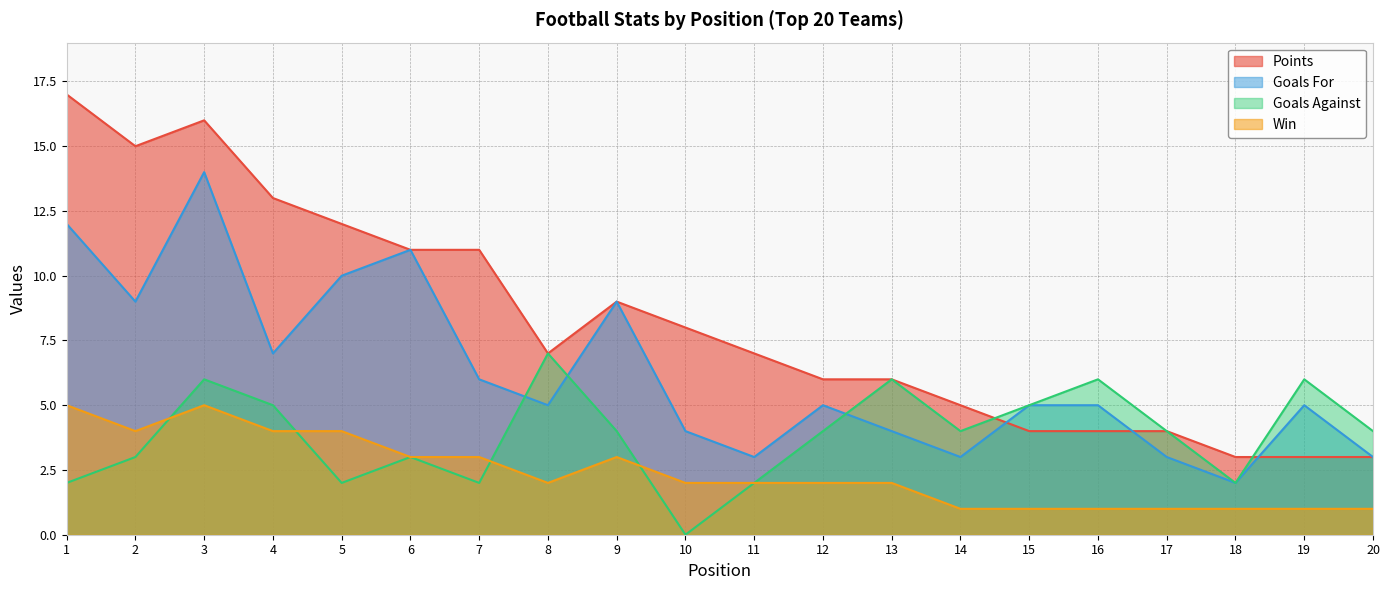

True or false: Points and Win intersect in this chart.

False